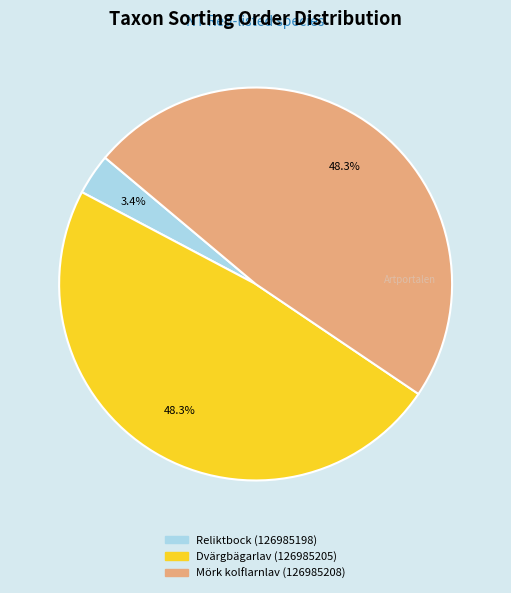

How many segments does this pie chart have?

3